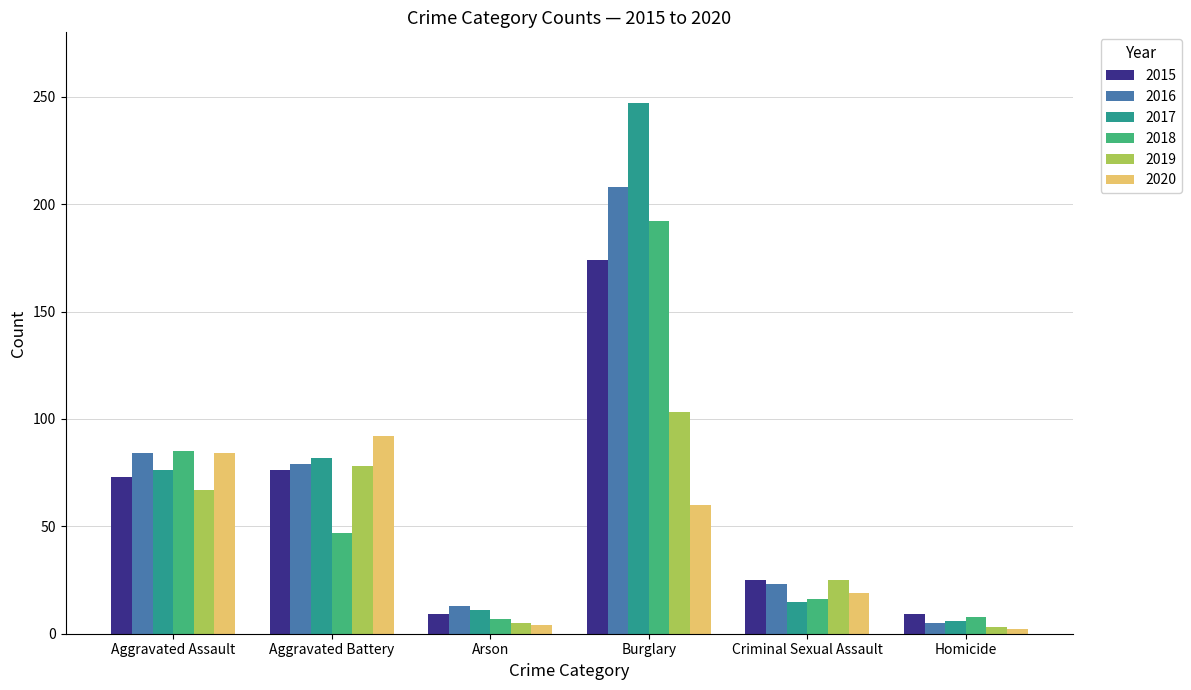

At which category is the sum across all series the highest?

Burglary